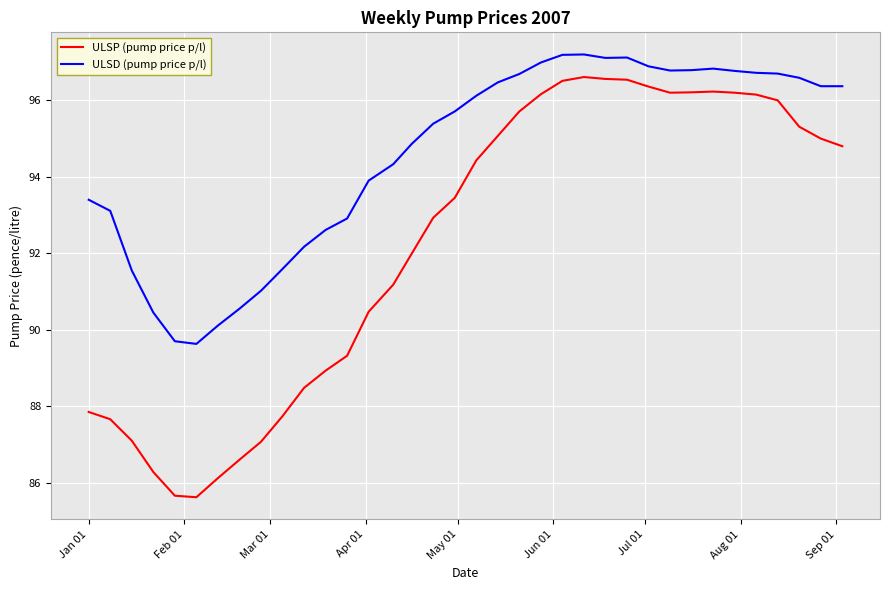

How many values in the ULSD (pump price p/l) series exceed 96?

18